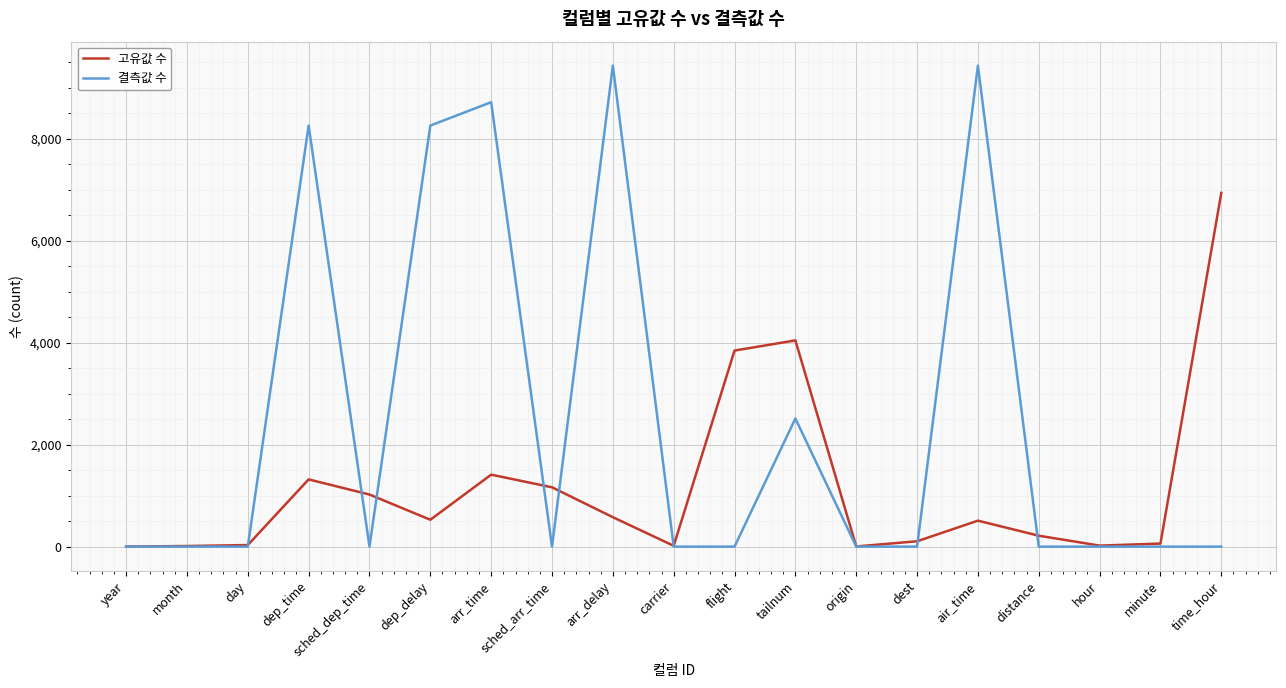

Which series ends up on top after the final intersection of 고유값 수 and 결측값 수?

고유값 수